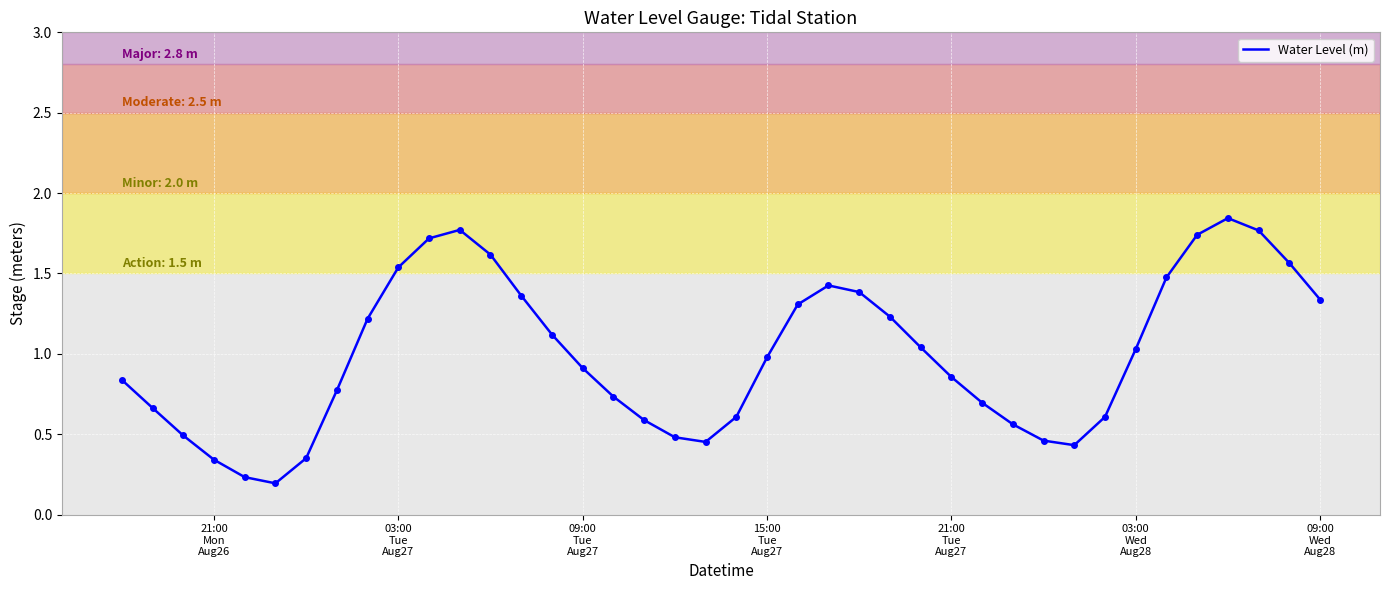

Reading left to right, transcribe all the data shown in this chart.

0.8	0.7	0.5	0.3	0.2	0.2	0.4	0.8	1.2	1.5	1.7	1.8	1.6	1.4	1.1	0.9	0.7	0.6	0.5	0.5	0.6	1.0	1.3	1.4	1.4	1.2	1.0	0.9	0.7	0.6	0.5	0.4	0.6	1.0	1.5	1.7	1.8	1.8	1.6	1.3